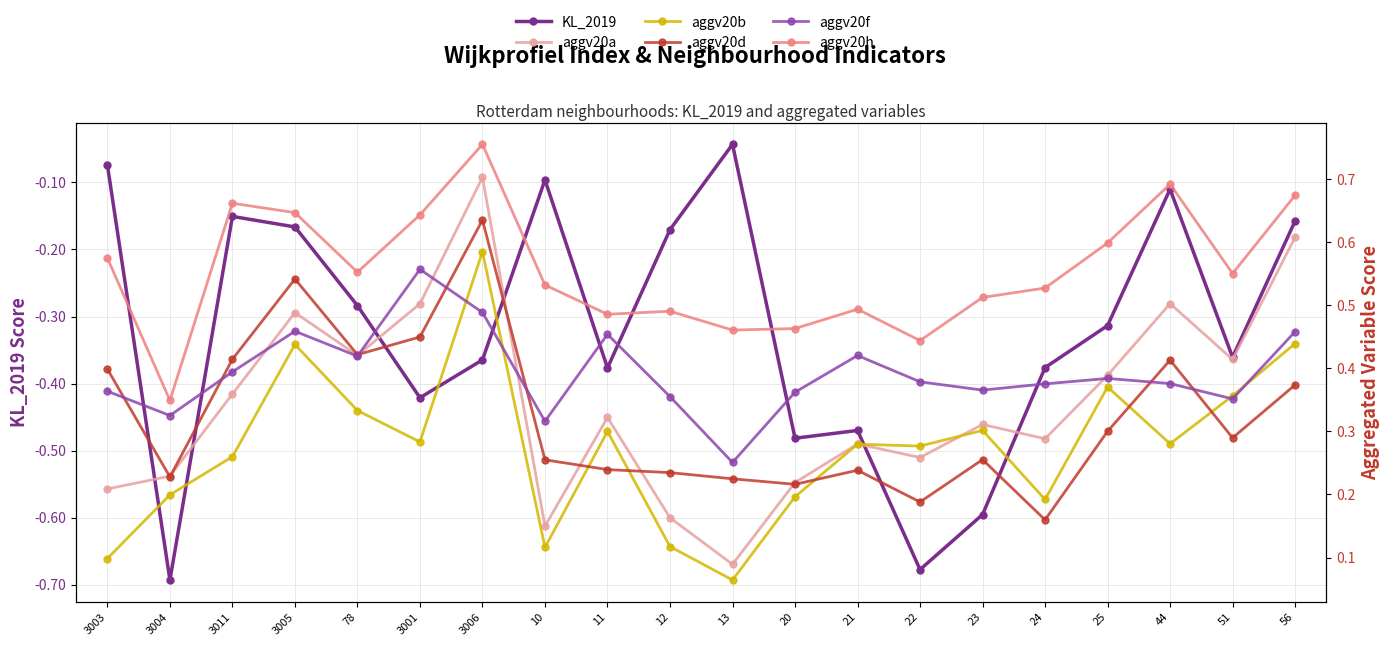

What is the difference between the aggv20a values at 51 and 24?

0.1